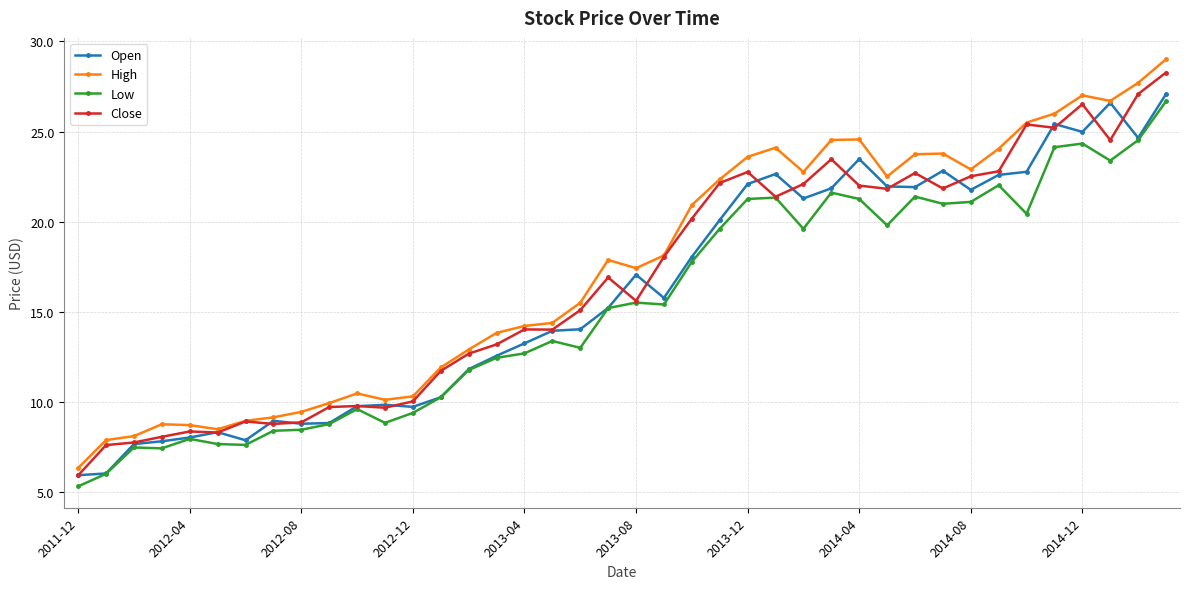

True or false: Low and High intersect in this chart.

False